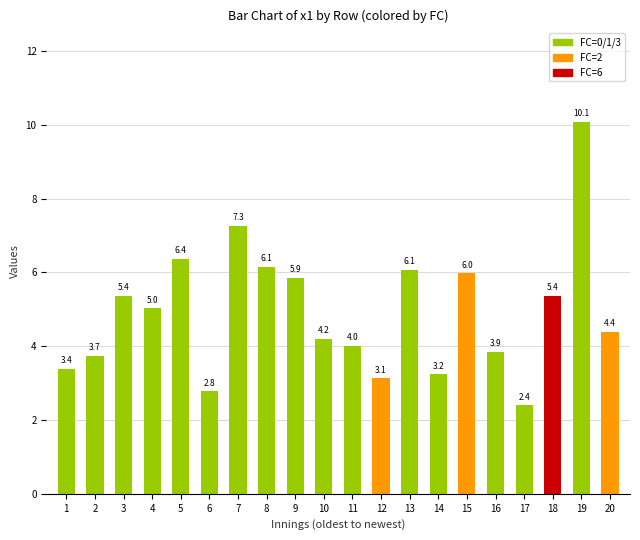

How many data points are less than 5?

10